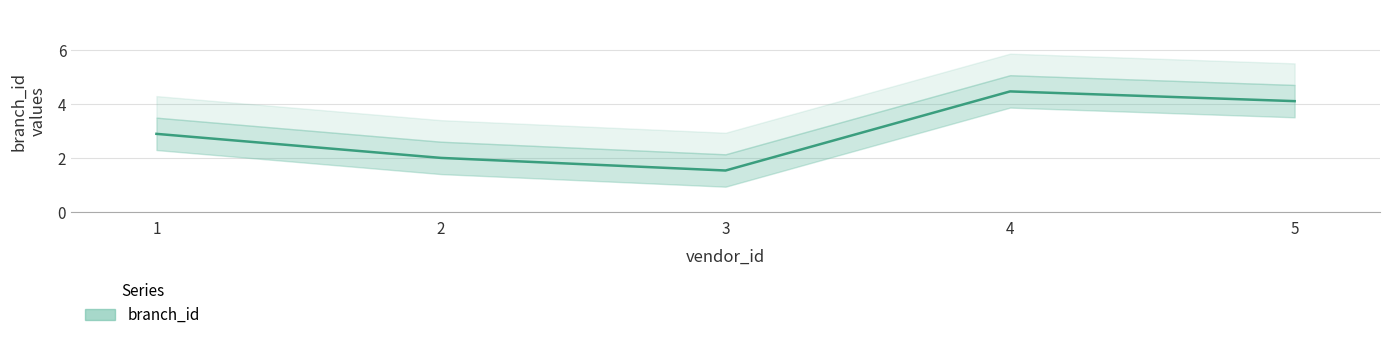

What is the change in value from 2 to 3?

-0.5